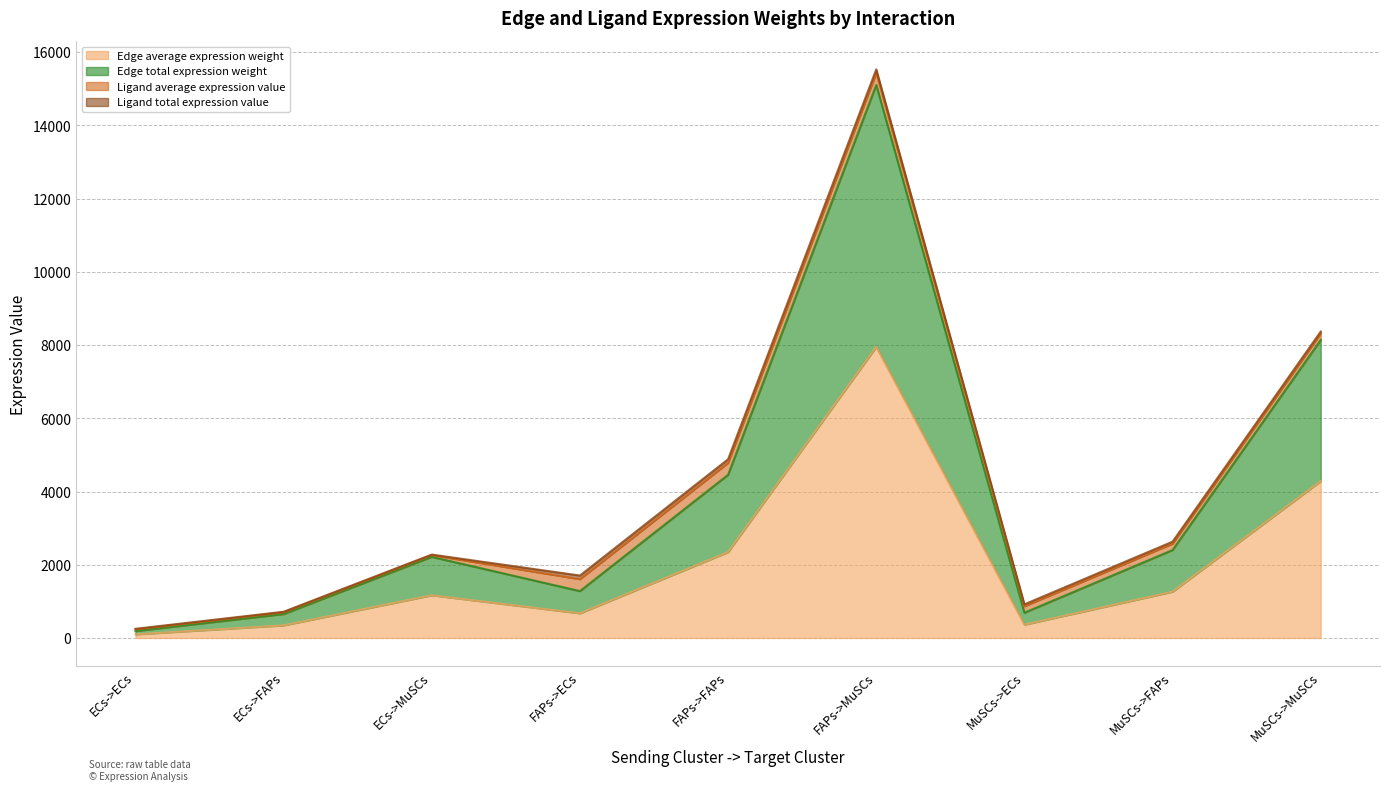

Between ECs->FAPs and FAPs->MuSCs, which series saw the biggest shift?

Edge total expression weight